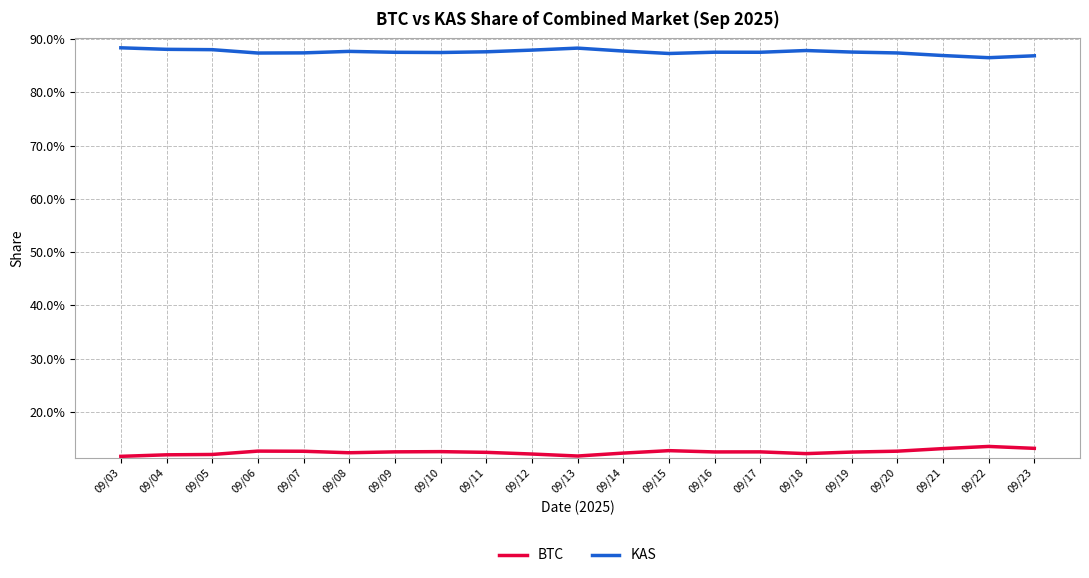

What is the total value across all series at 09/05?

1.0